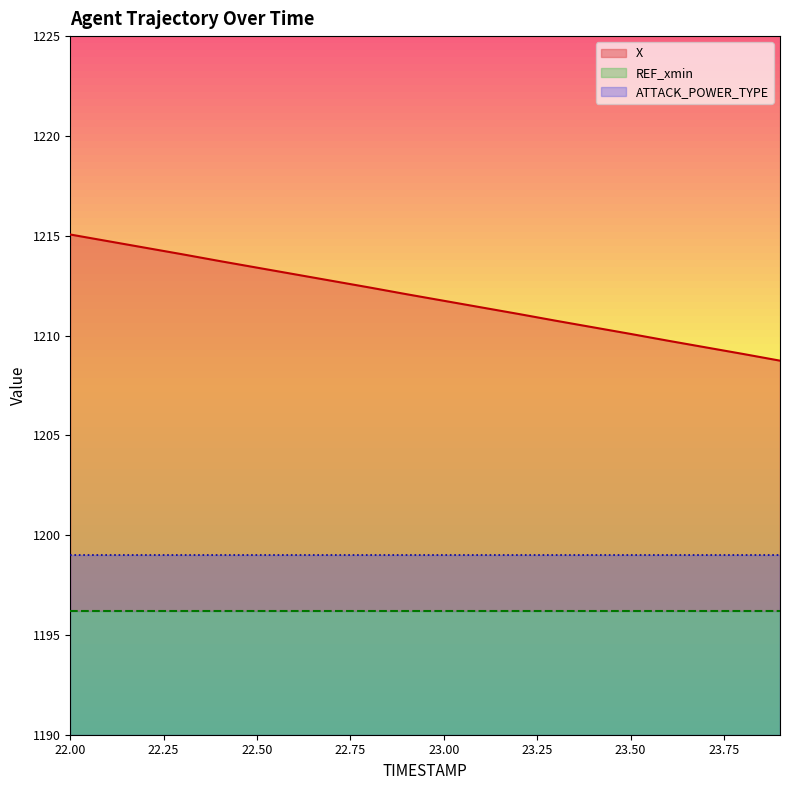

What is the maximum value shown in the chart?

1215.1